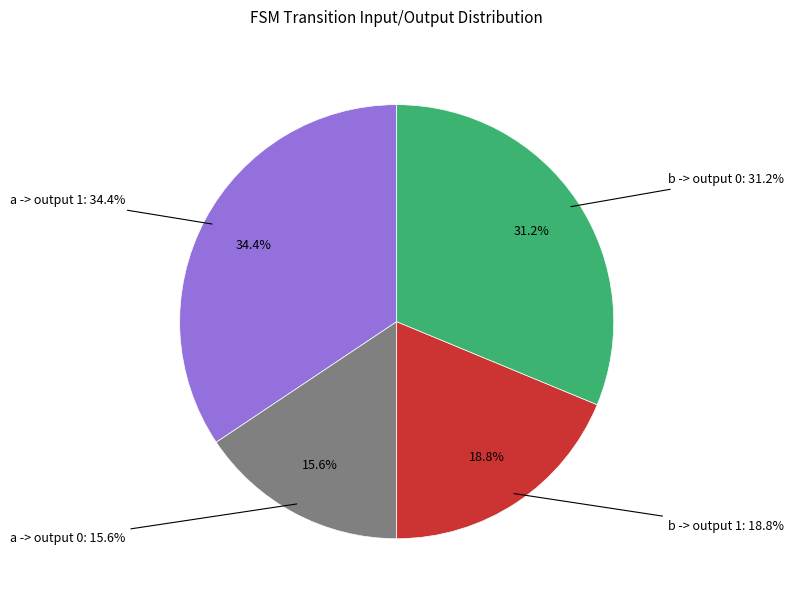

Combined, do a->0 and b->0 account for over 50%?

No